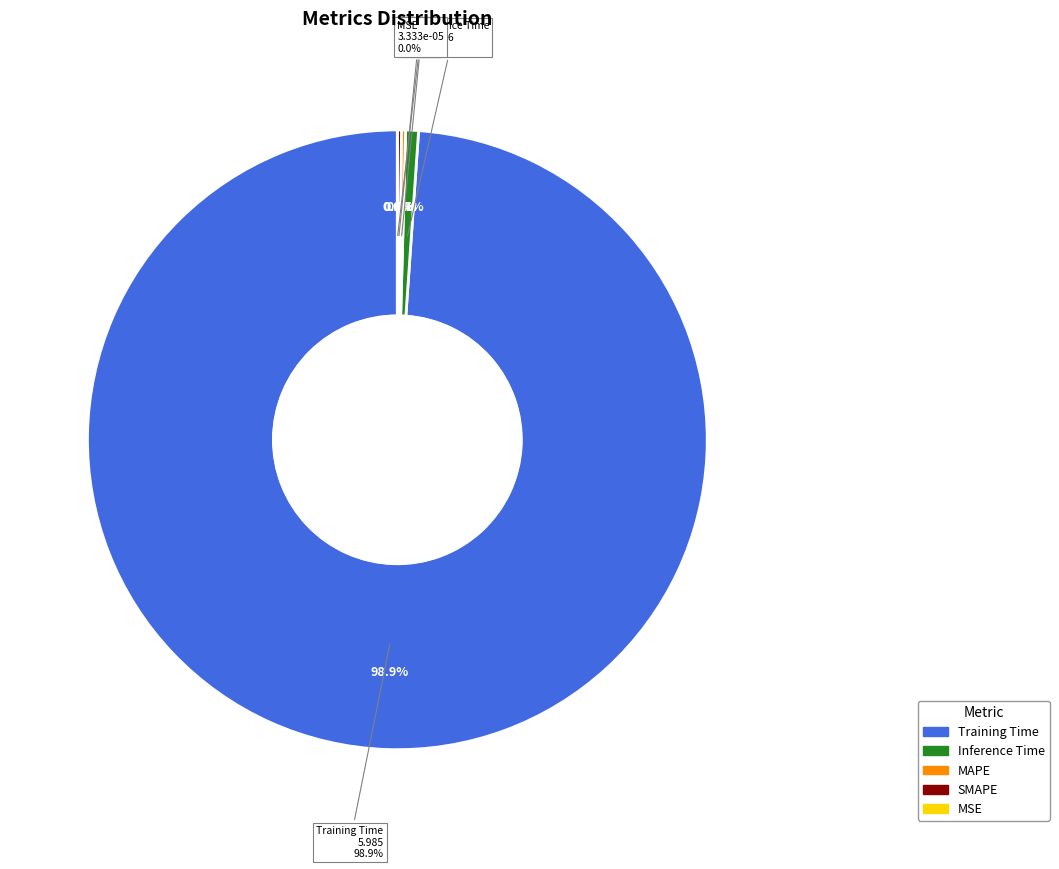

What percentage do SMAPE and MAPE together represent?

0.4%